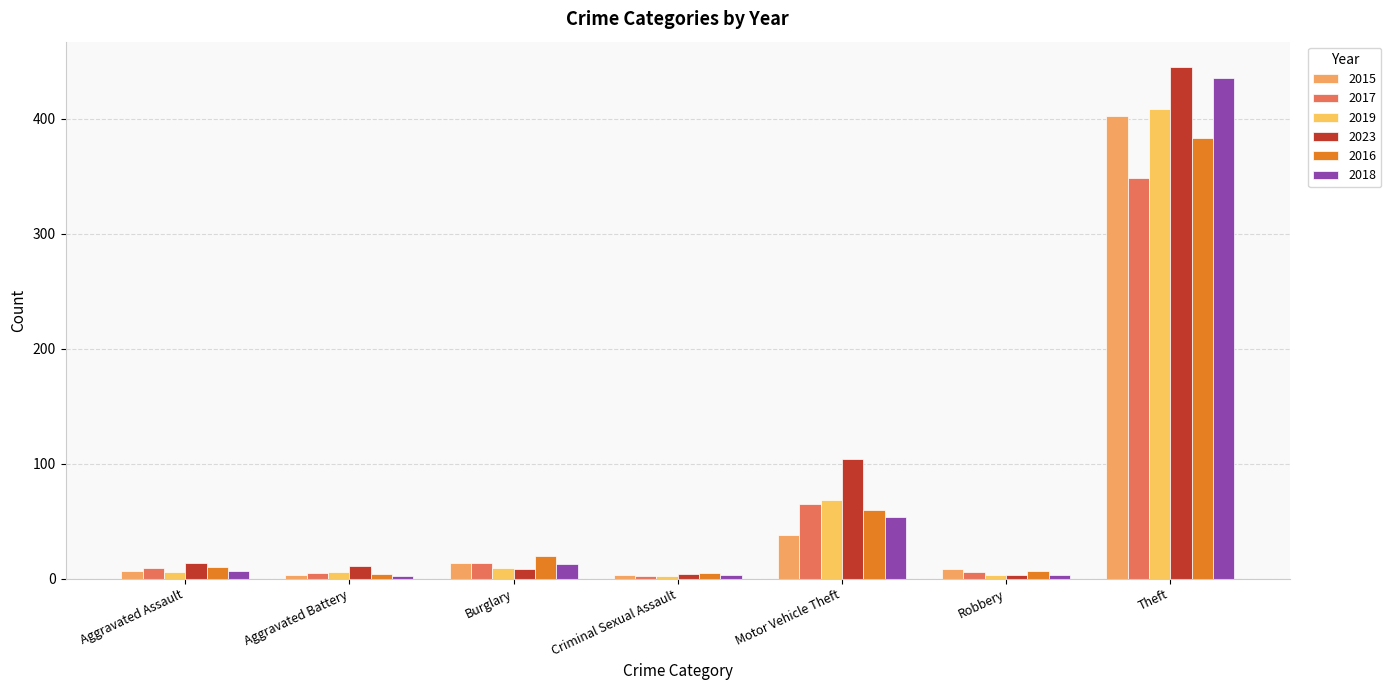

What is the value of the 2017 bar at the 6th from the left?

6